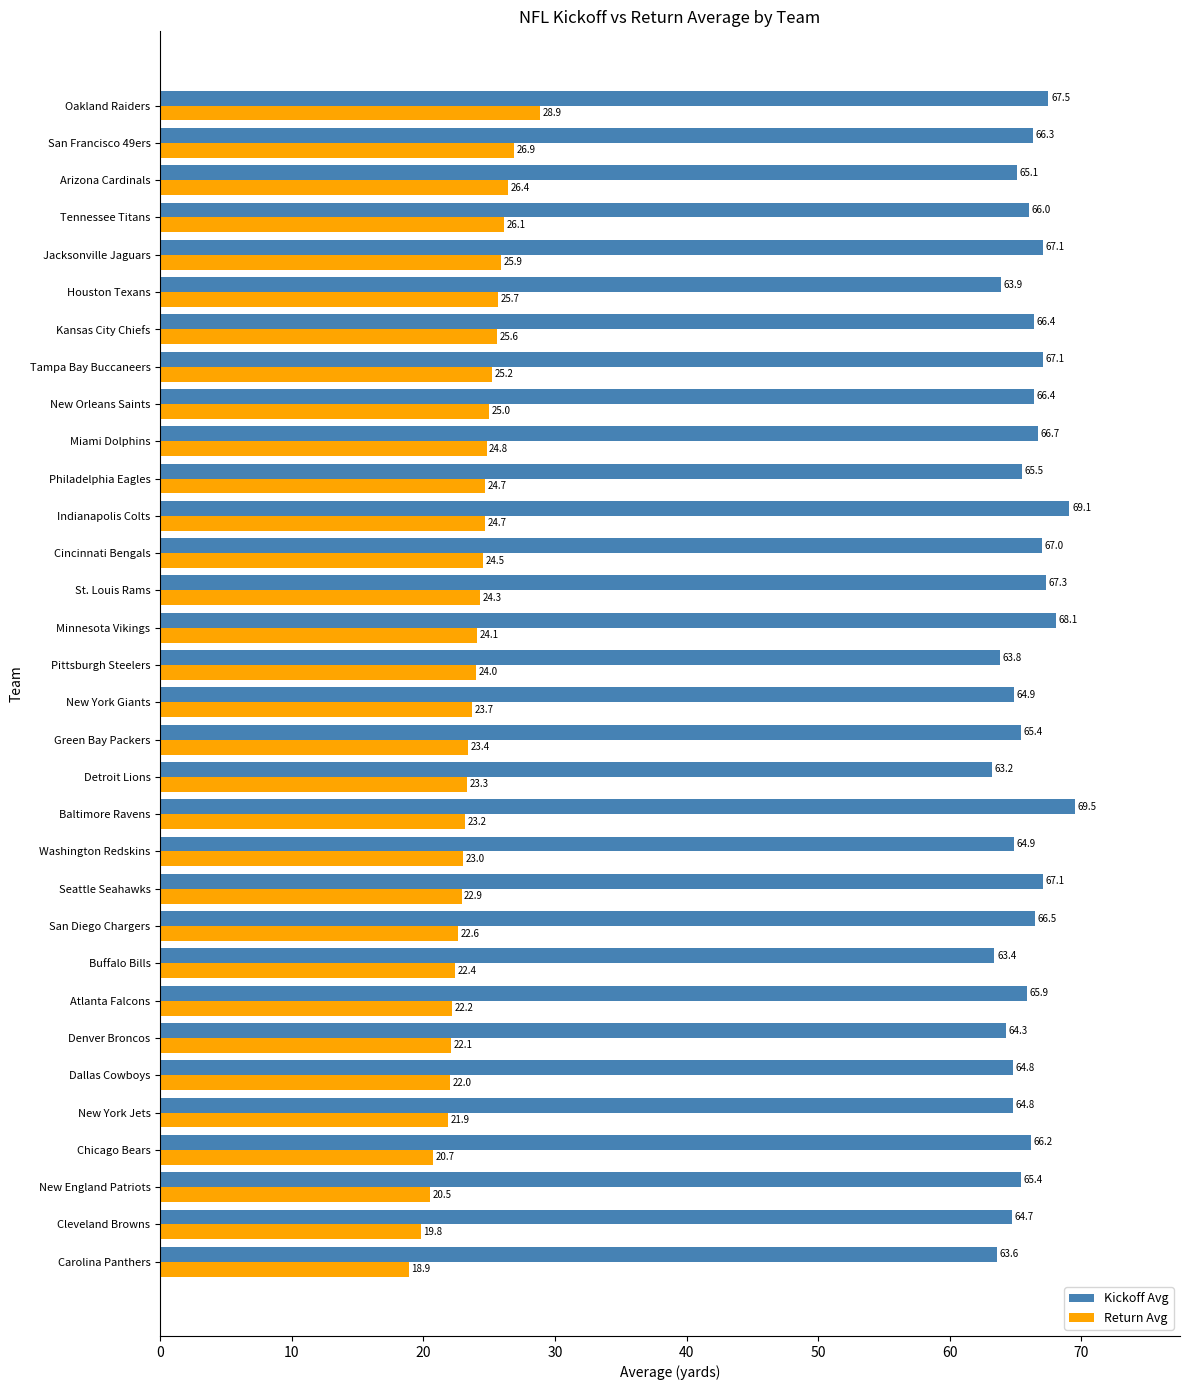

List the series in order of their peak value, highest first.

Kickoff Avg, Return Avg